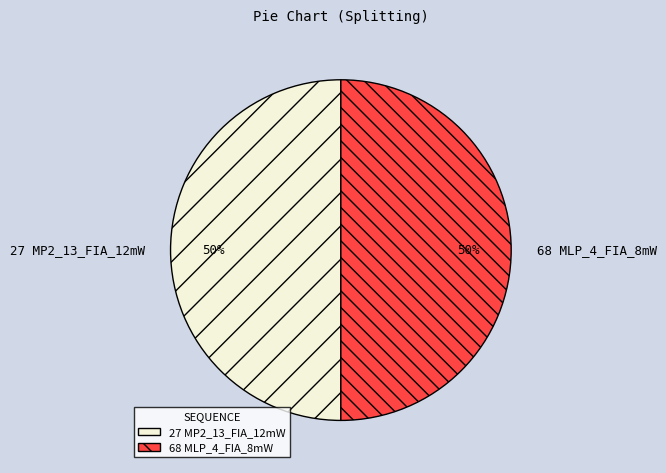

Do 27 MP2_13_FIA_12mW and 68 MLP_4_FIA_8mW together represent more than half of the pie?

Yes